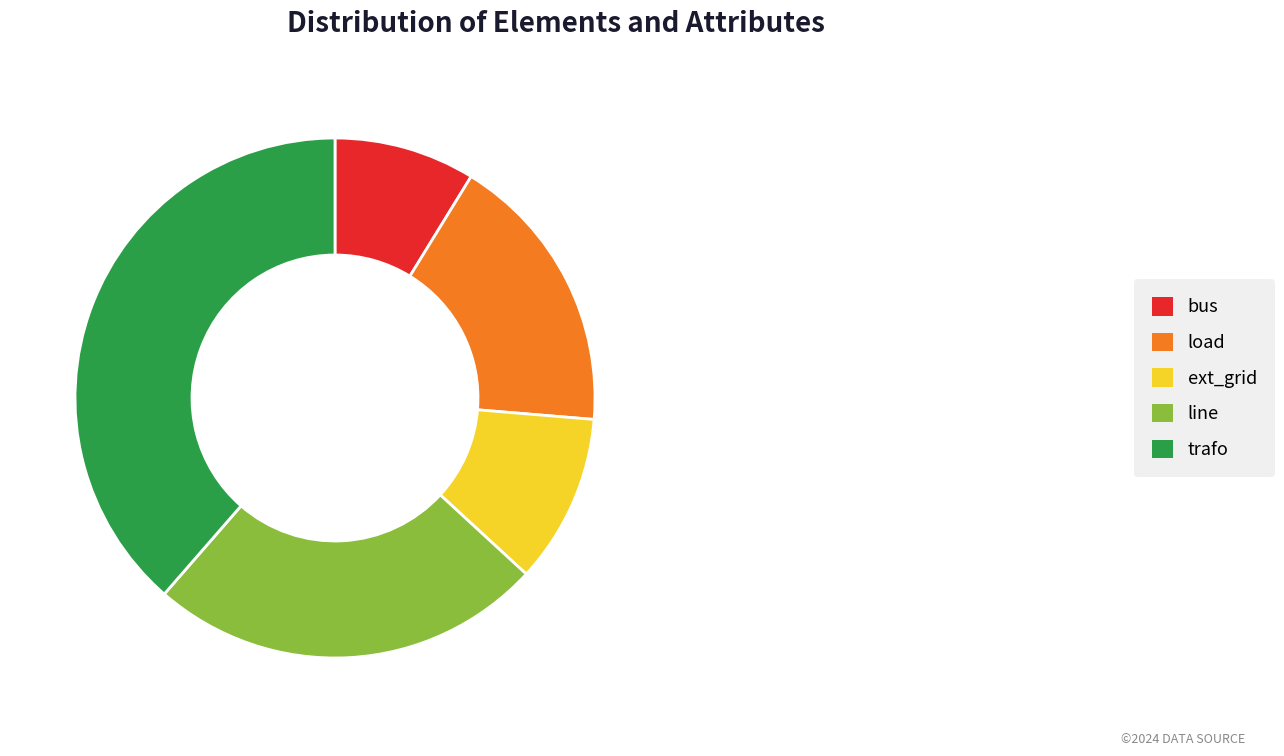

What is the ratio of the value at ext_grid to the value at line?

0.4